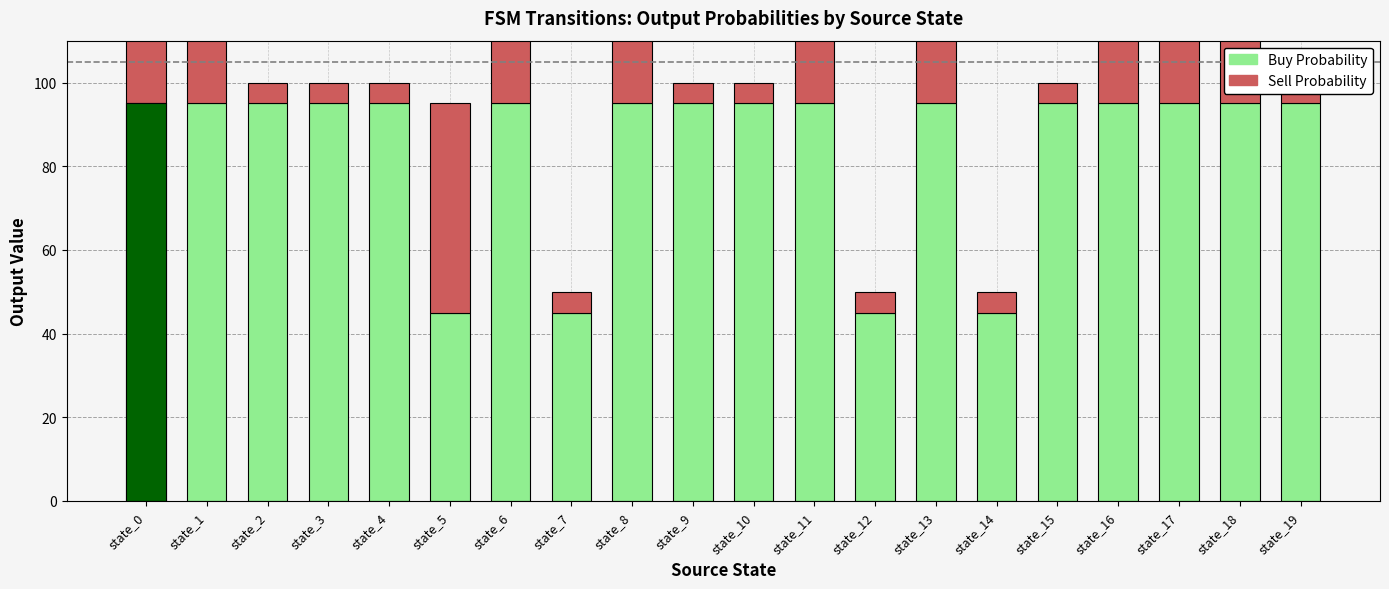

What are all the series names shown in the legend?

Buy Probability, Sell Probability